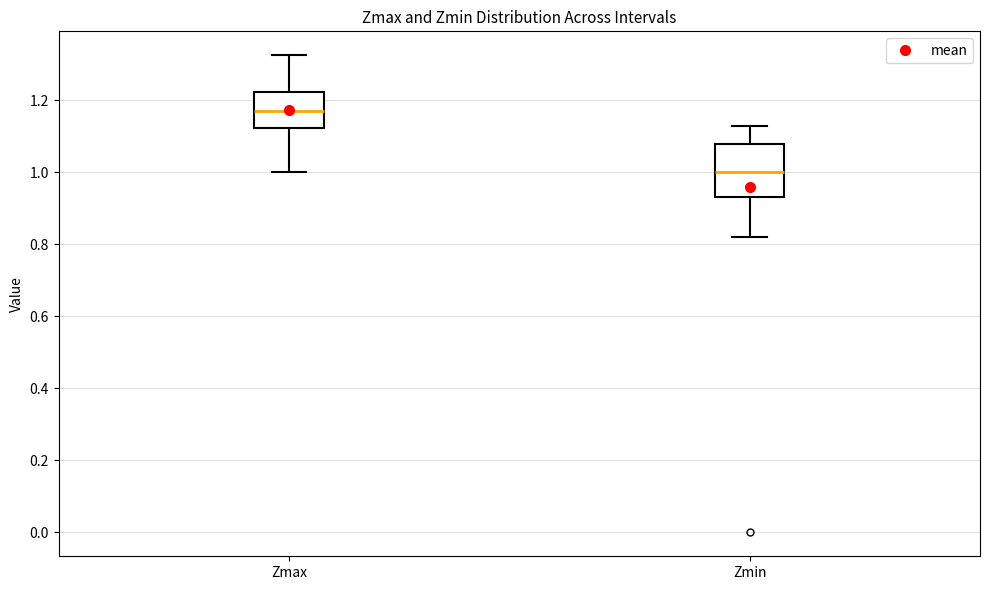

Where does the median line of the box for Zmin sit on the y-axis? The values are not printed on the chart, so give them approximately, as read against the axis.

1.00